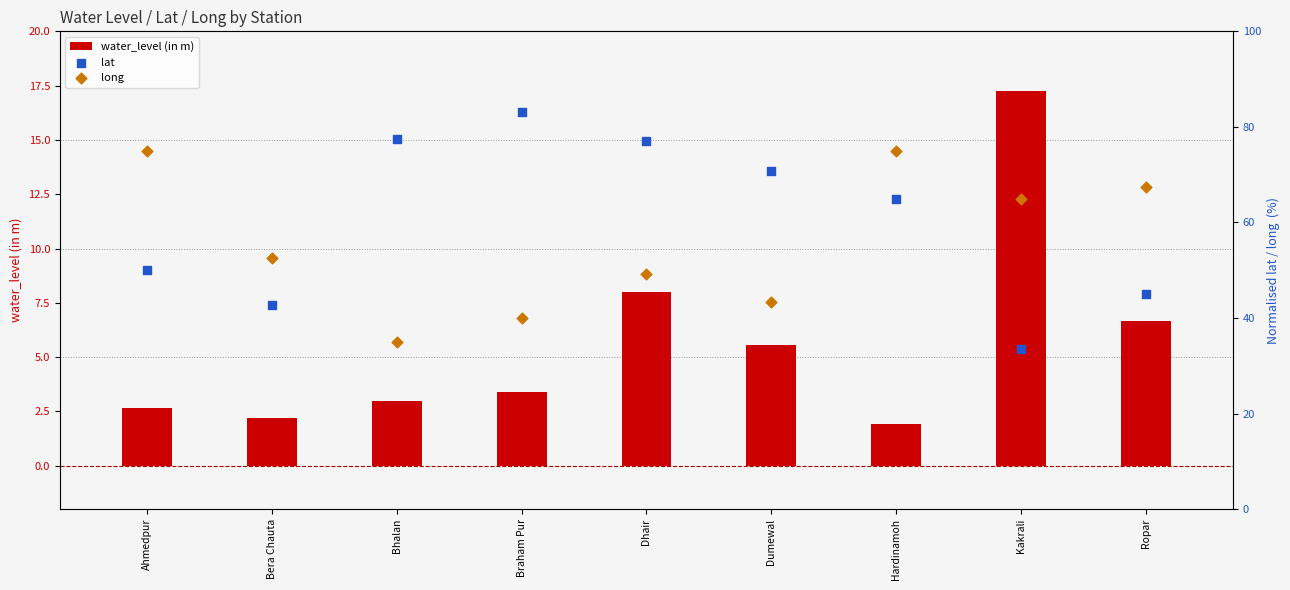

Which series reaches the minimum Y coordinate?

water_level (in m)